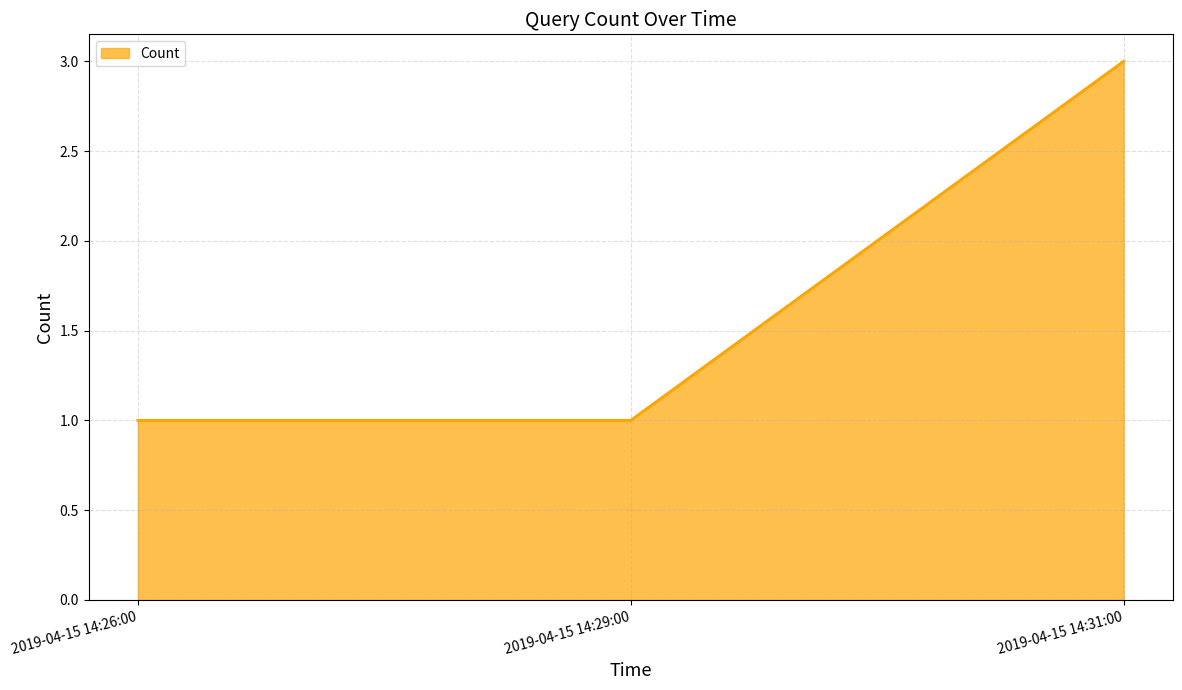

Does the chart have visible grid lines?

Yes